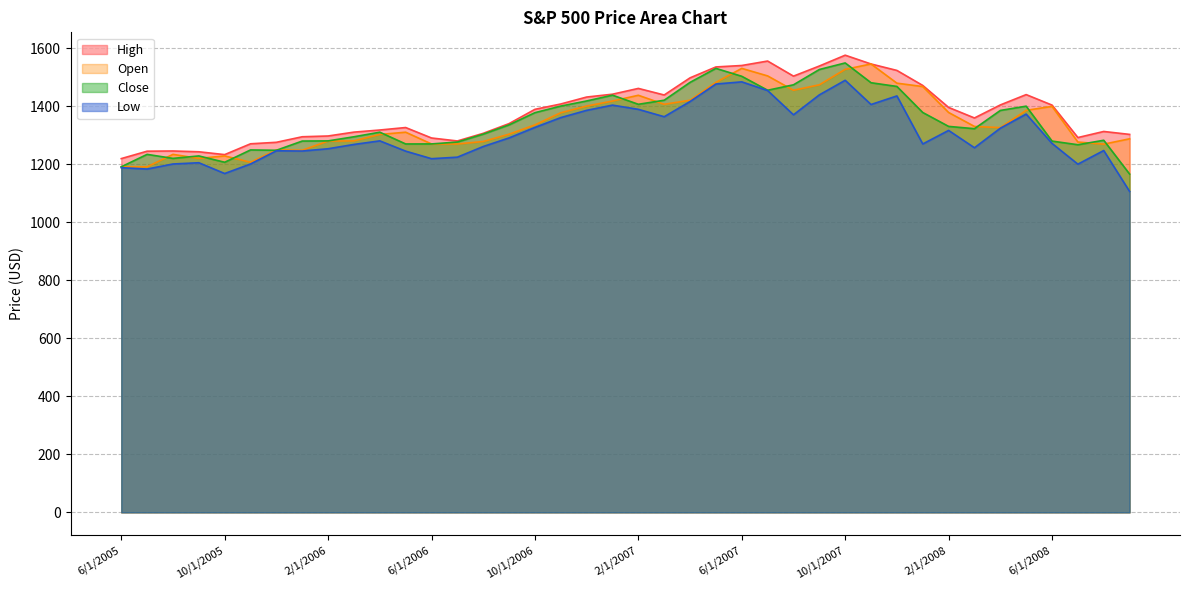

How many interior local peaks does the Low series have?

10